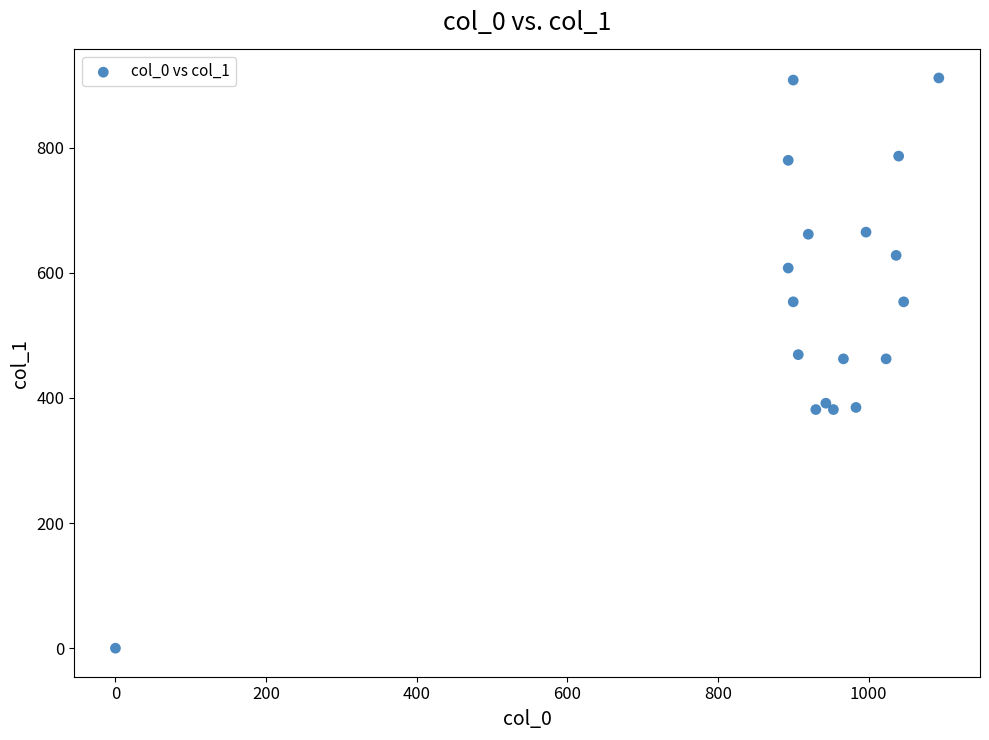

What is the range of X values (max minus min)?

1093.3